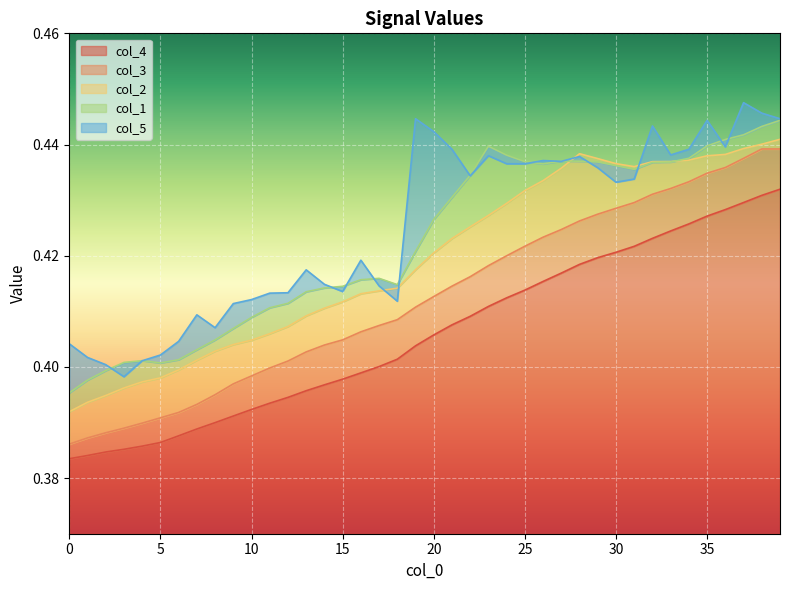

What is the smallest value displayed?

0.4